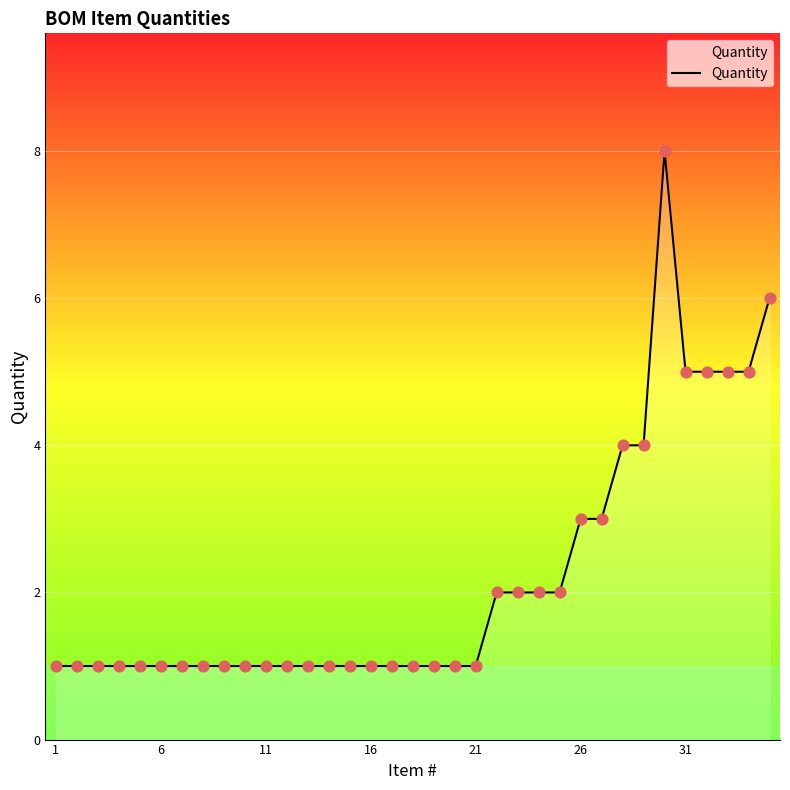

Is this an area chart (filled region under the line)?

Yes